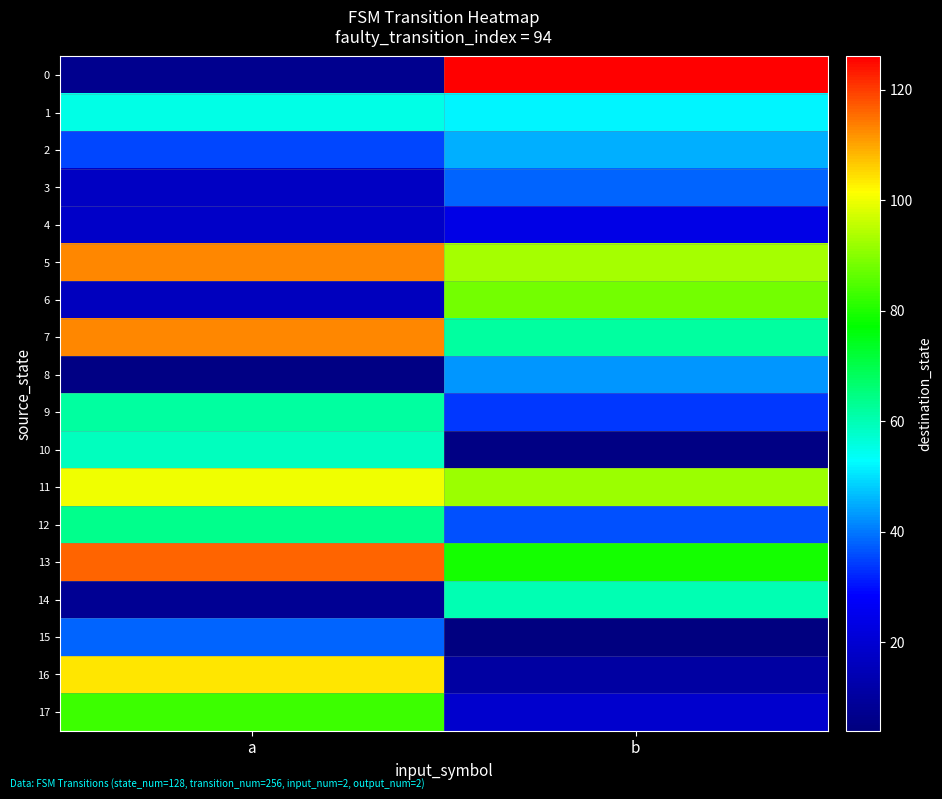

Between a and b, which is larger?

b